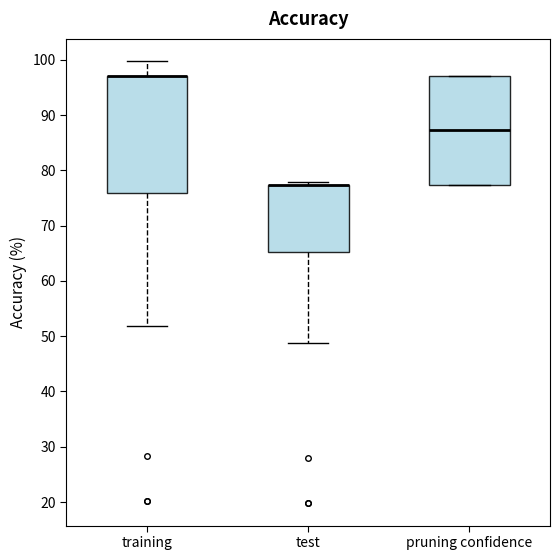

Reading left to right, transcribe this box plot: for each box, give where its median line is, the range the box spans, and where its two whiskers end, as read against the y-axis. The values are not printed on the chart, so give them approximately, as read against the axis.

training: median 97 (drawn on the box's upper edge), box 76 to 97, whiskers 52 to 100
test: median 77 (drawn on the box's upper edge), box 65 to 77, whiskers 49 to 78
pruning confidence: median 87, box 77 to 97, whiskers 77 to 97